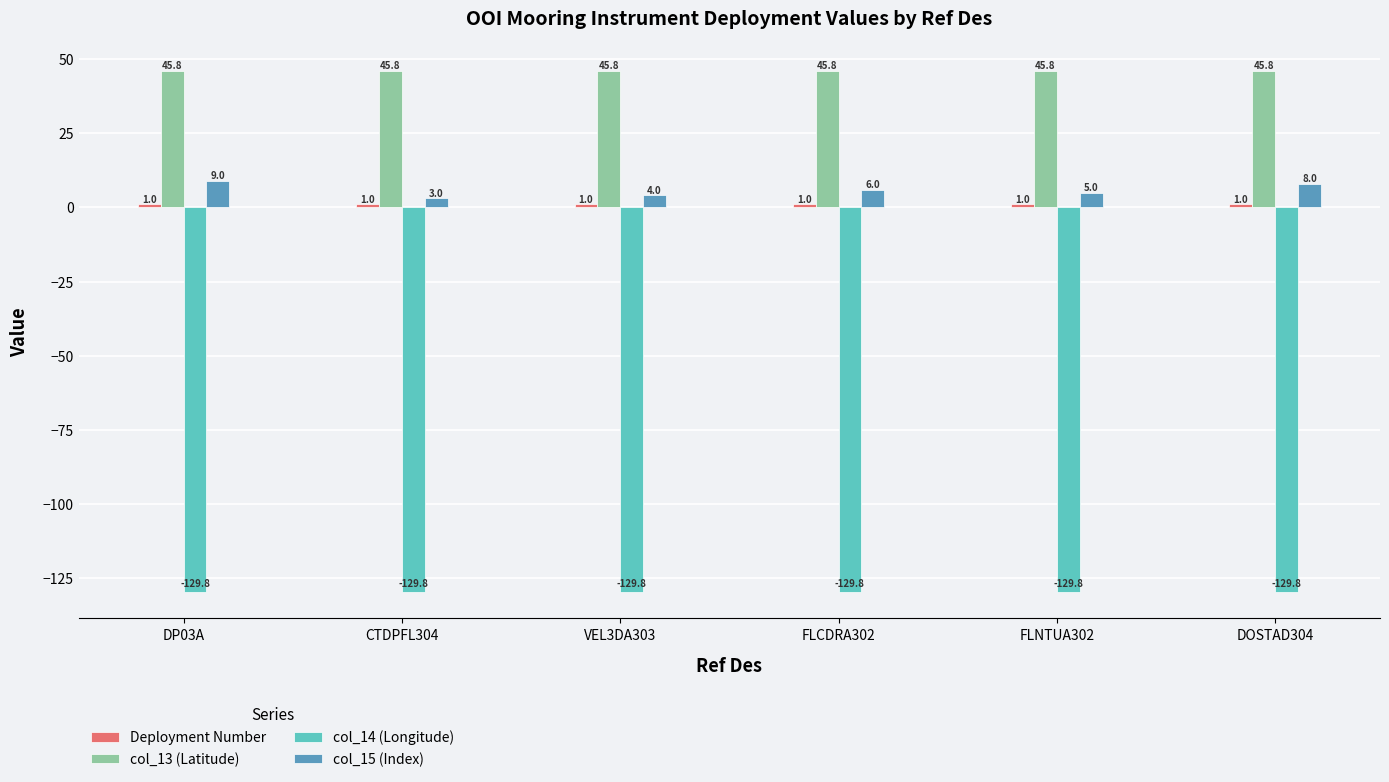

What is the difference between the col_15 (Index) values at VEL3DA303 and CTDPFL304?

1.0